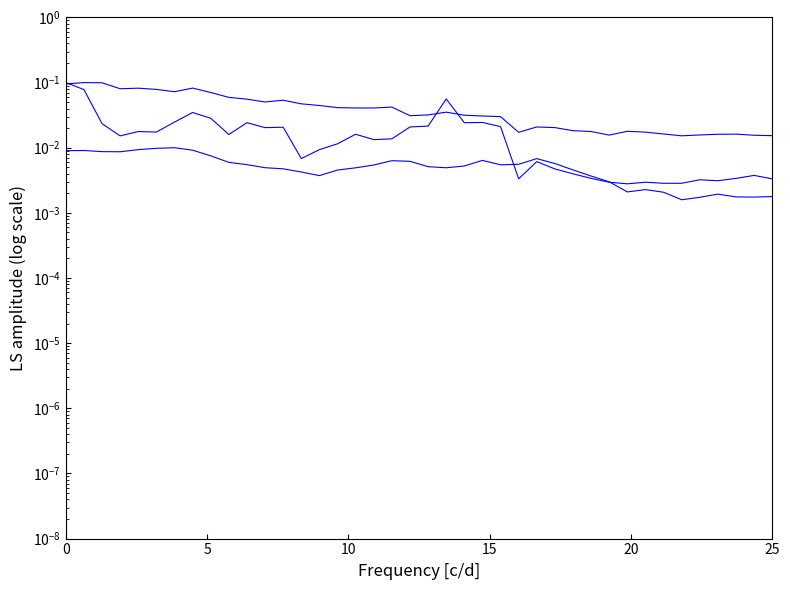

Is this an area chart (filled region under the line)?

No